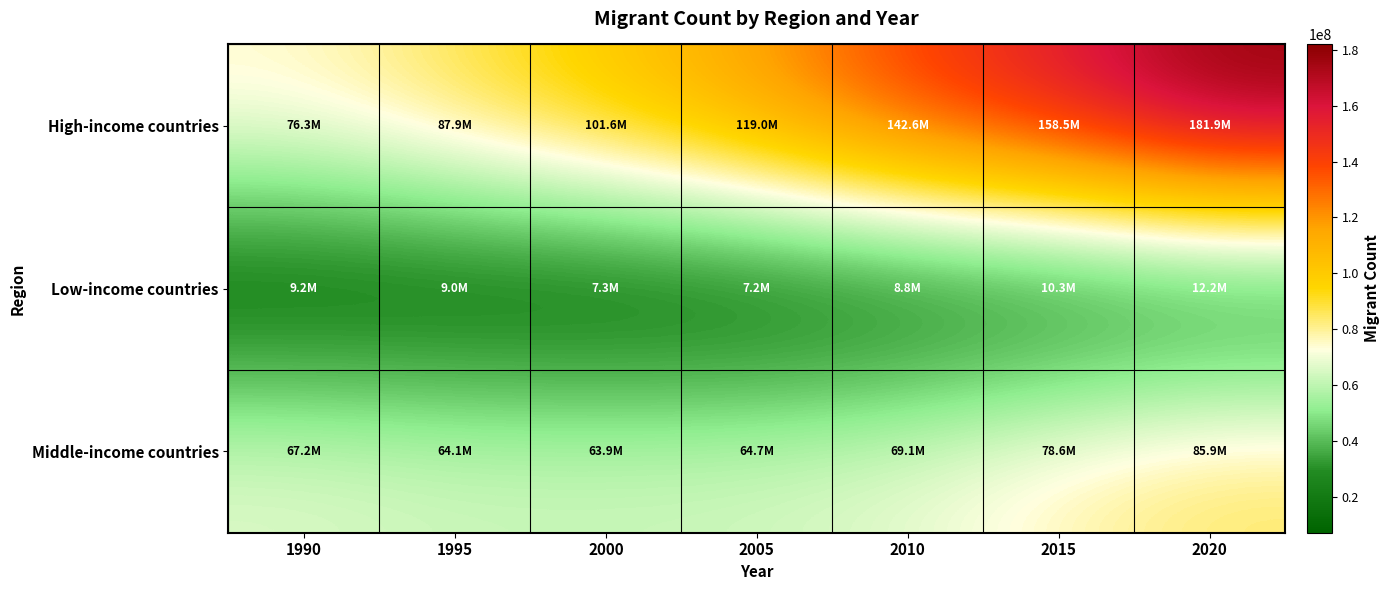

At which category is the sum across all series the highest?

2020